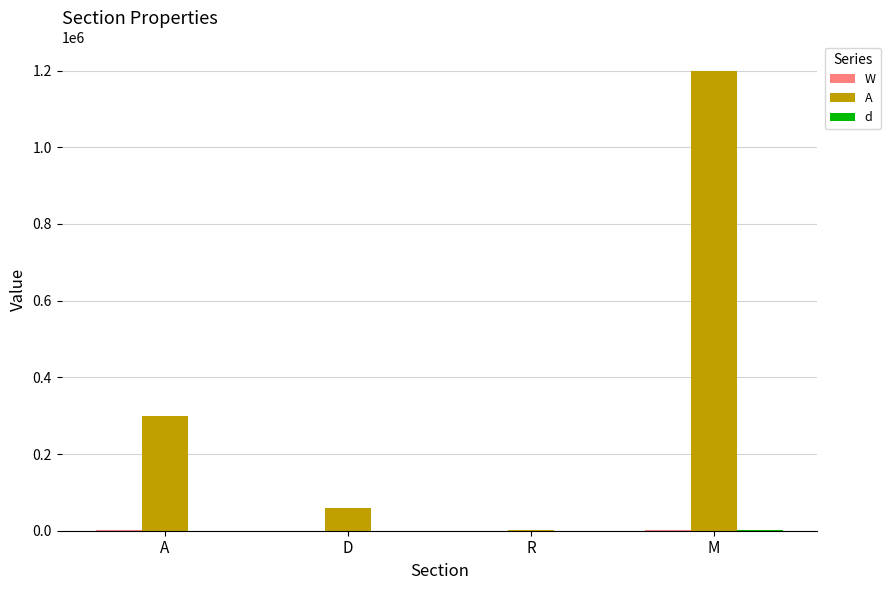

The value of A at D is 60000. True or false?

True